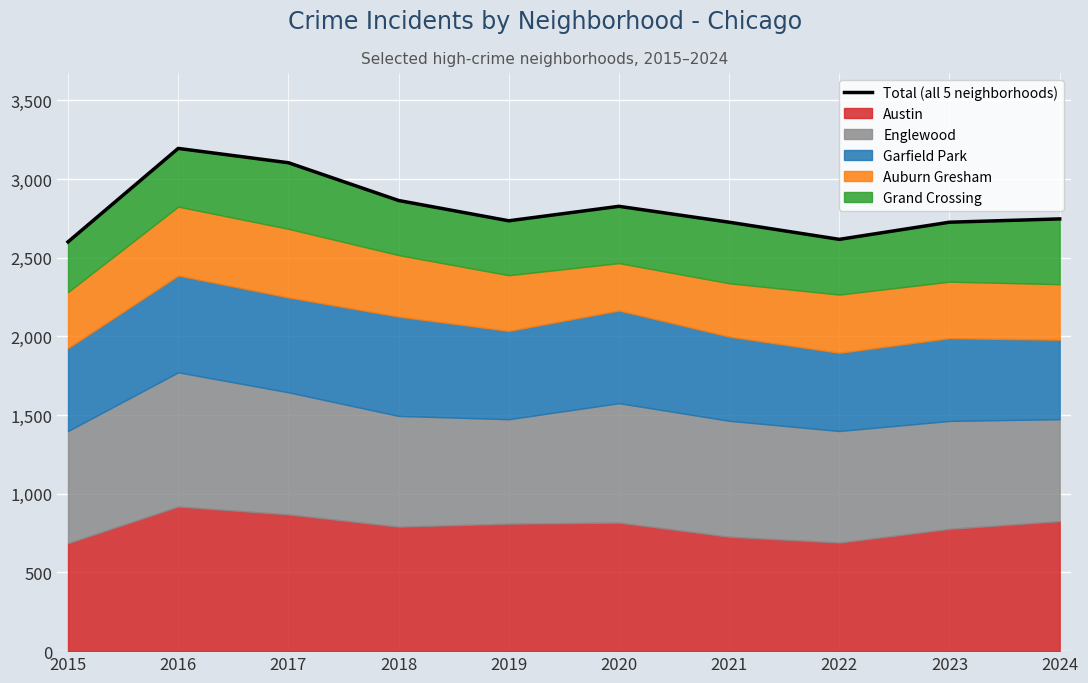

What is the value of the 5th point from the left?

2735